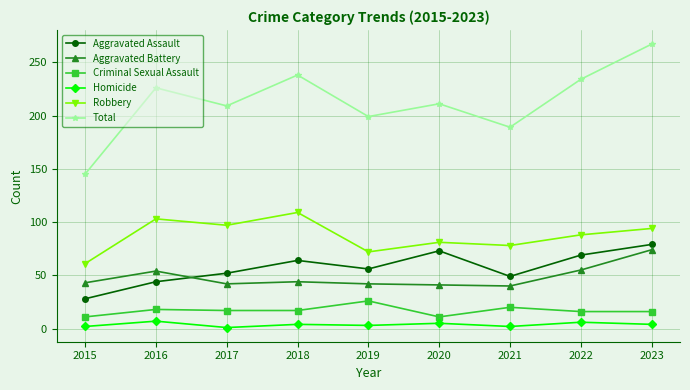

In Aggravated Assault, how many points are higher than both neighbors (excluding endpoints)?

2